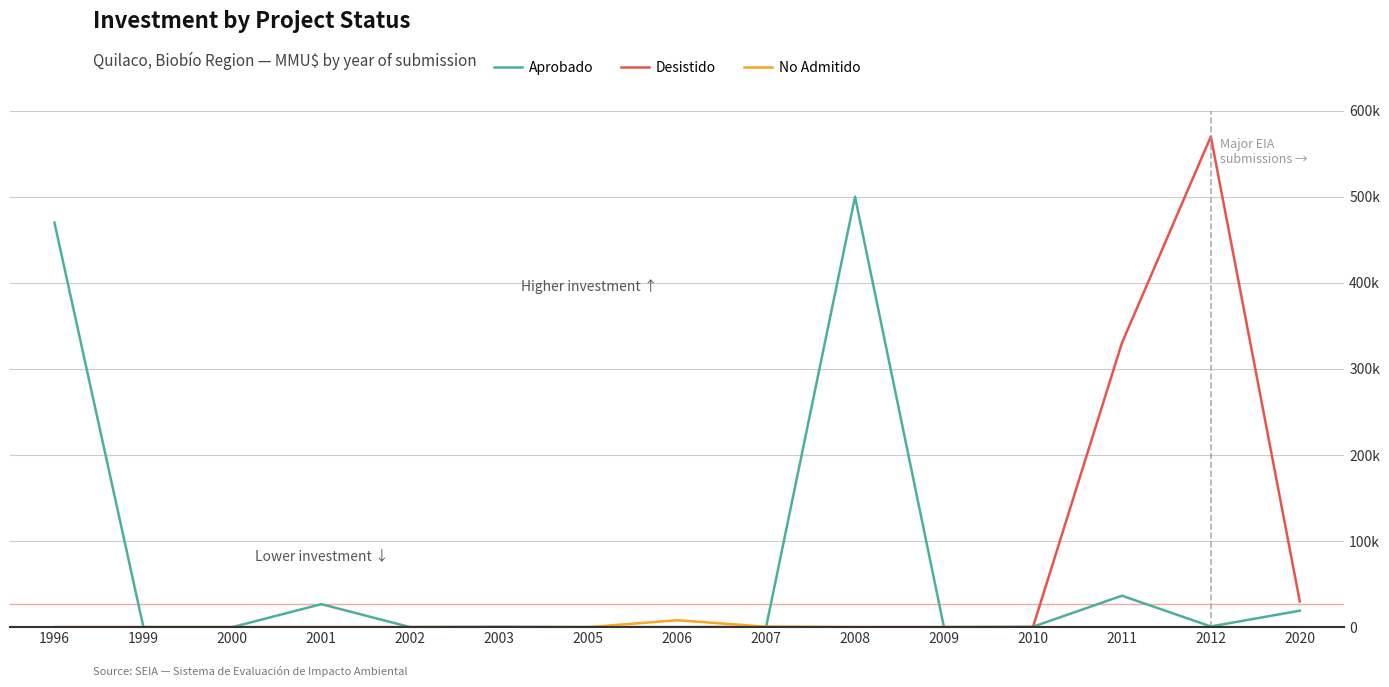

What are all the series names shown in the legend?

Aprobado, Desistido, No Admitido